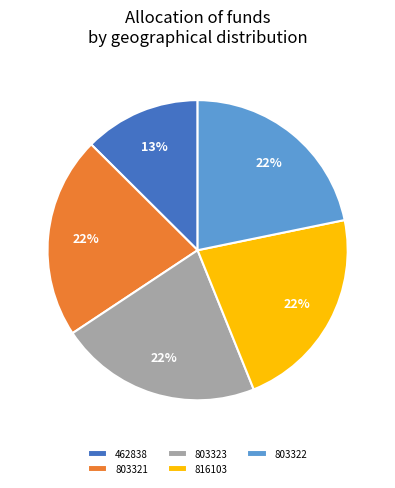

Approximately how many times larger is the value at 803322 compared to 803321?

1.0